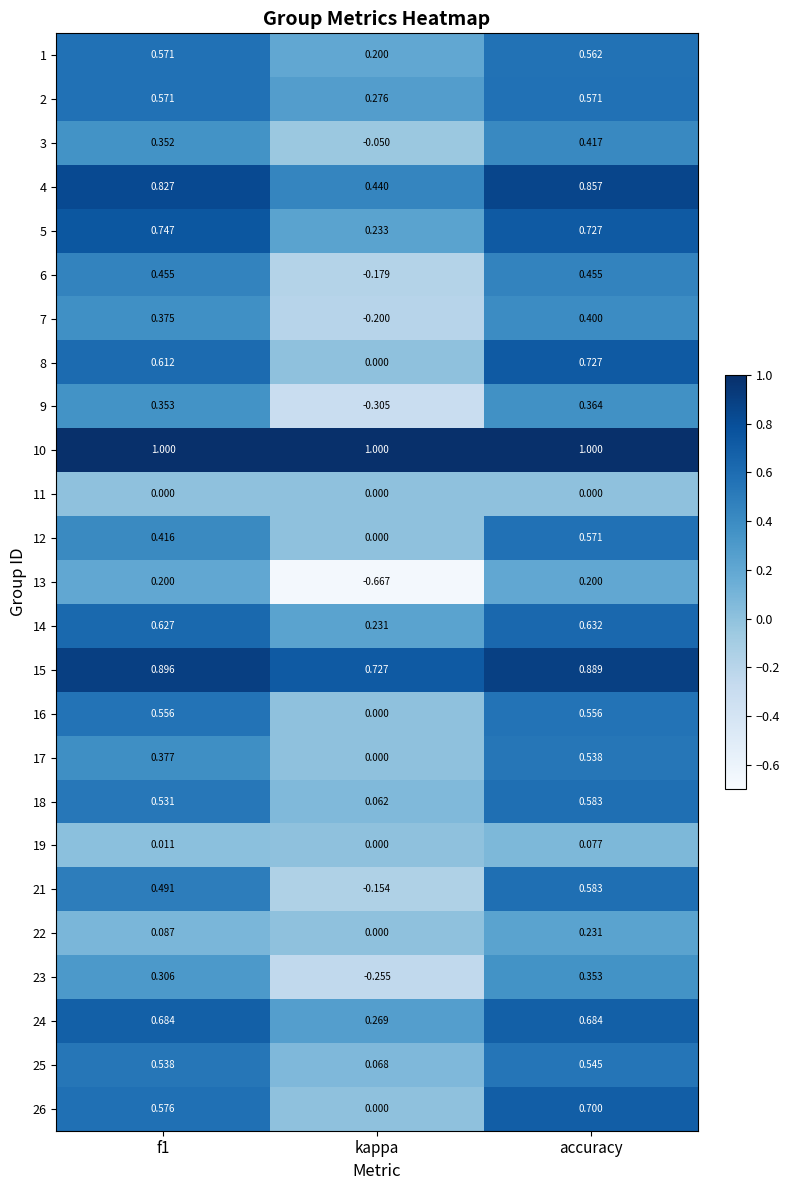

Between f1 and kappa, which series saw the biggest shift?

13